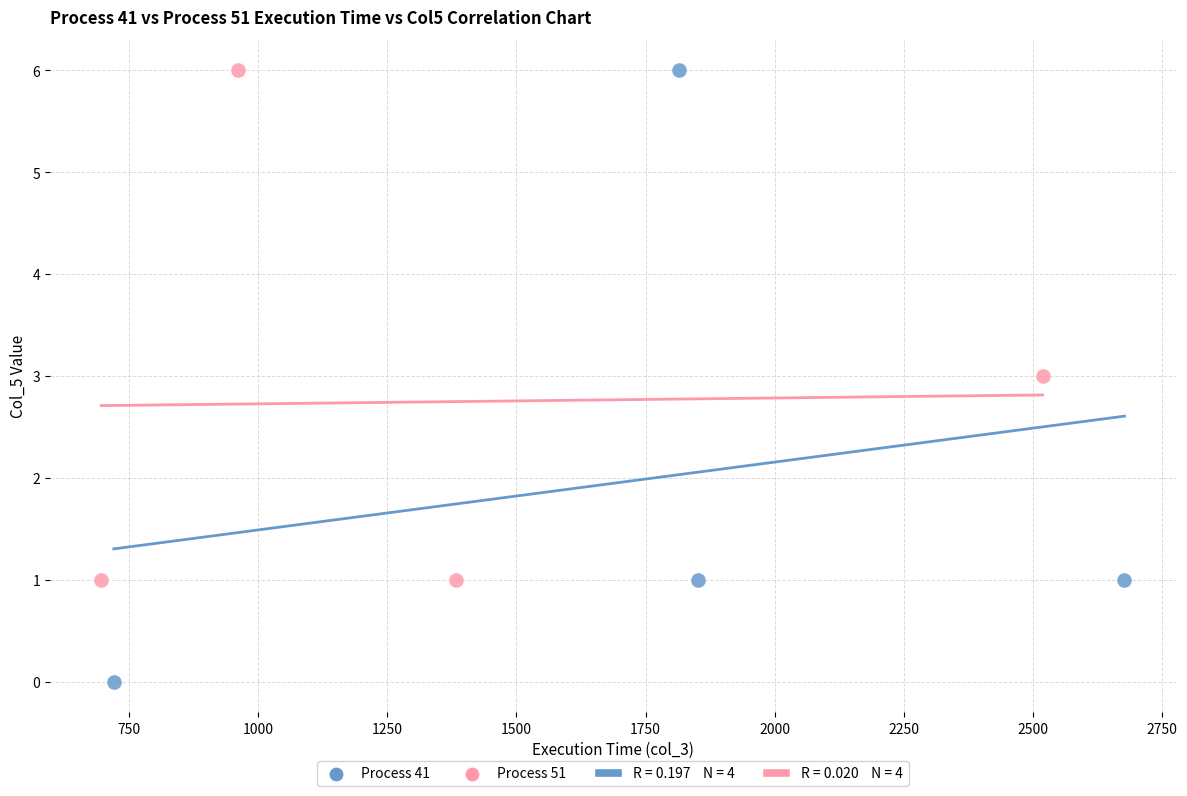

Which series has the widest spread of Y values?

Process 41